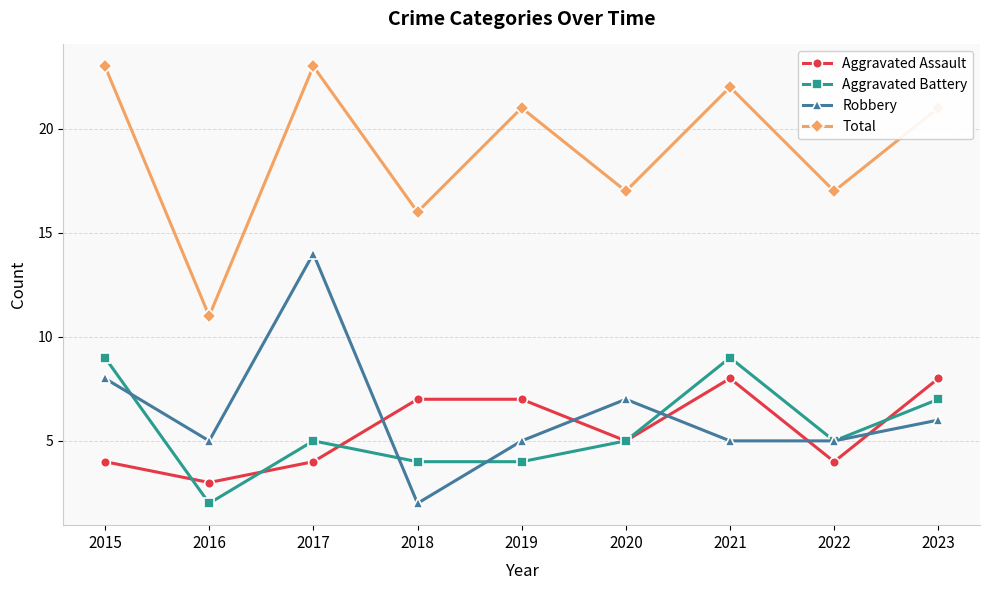

What is the highest value of the Total series?

23